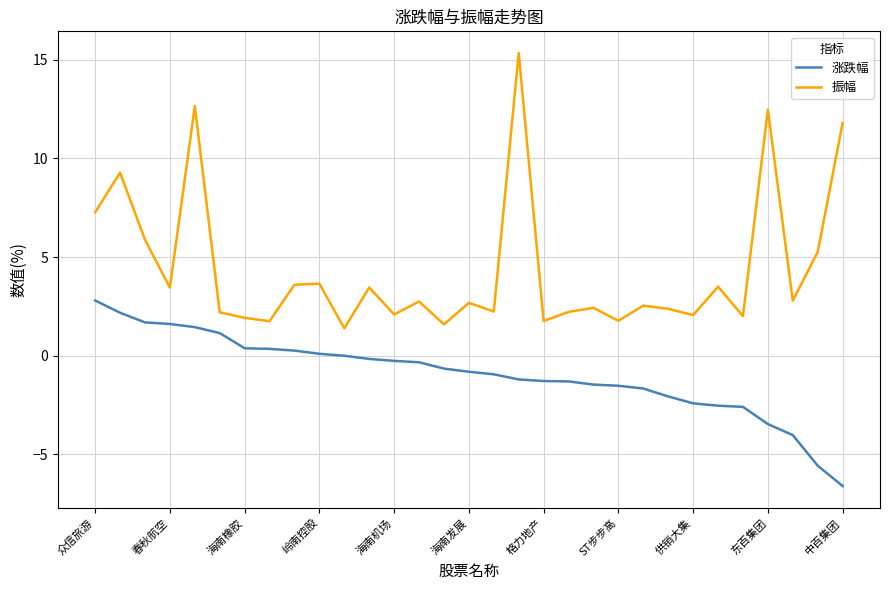

What is the maximum value for 振幅?

15.3